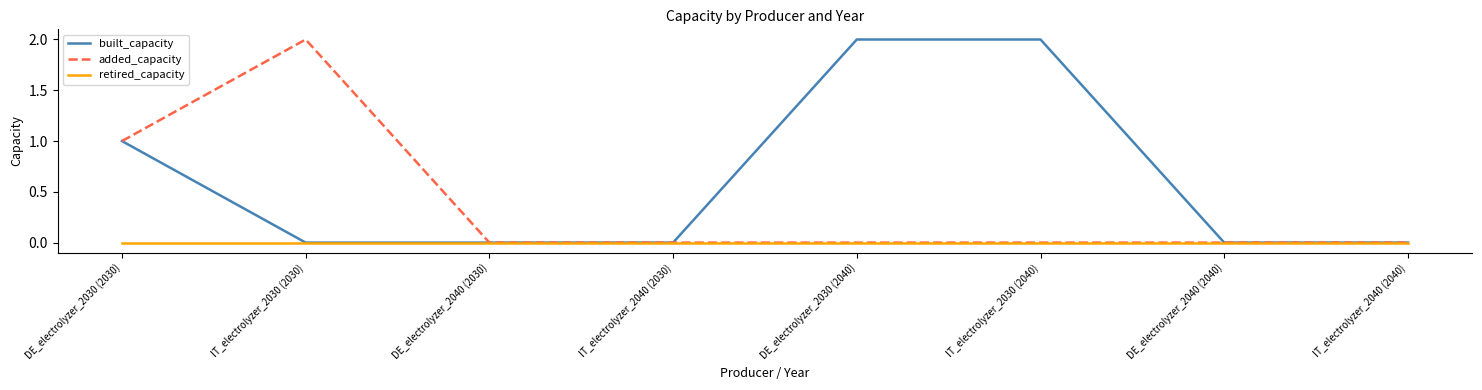

What is the difference between the second highest and second lowest values in the built_capacity series?

2